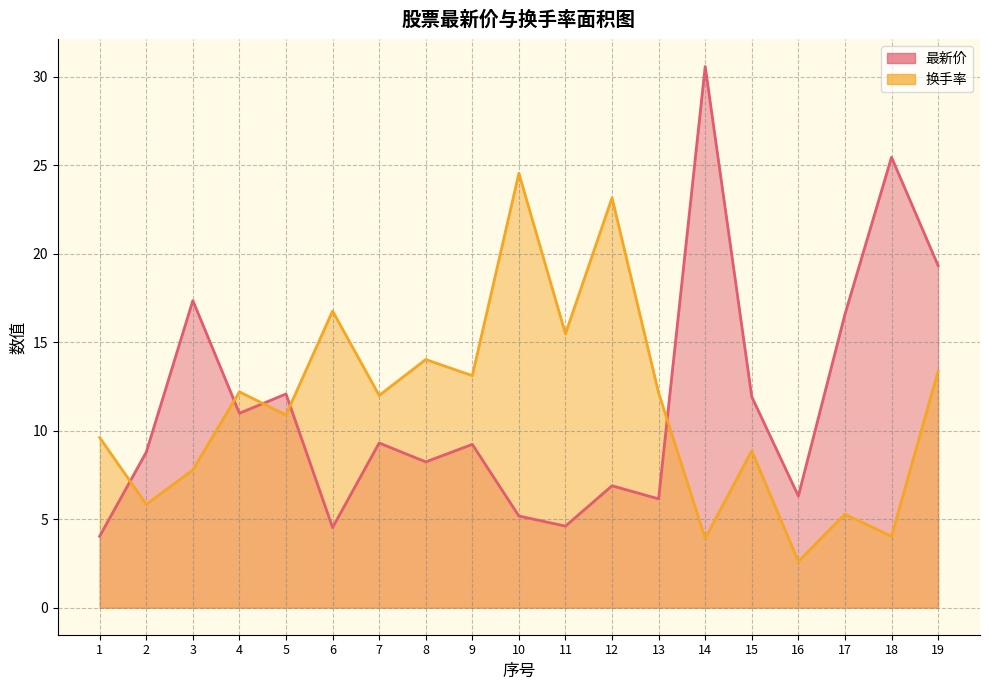

What are all the series names shown in the legend?

最新价, 换手率